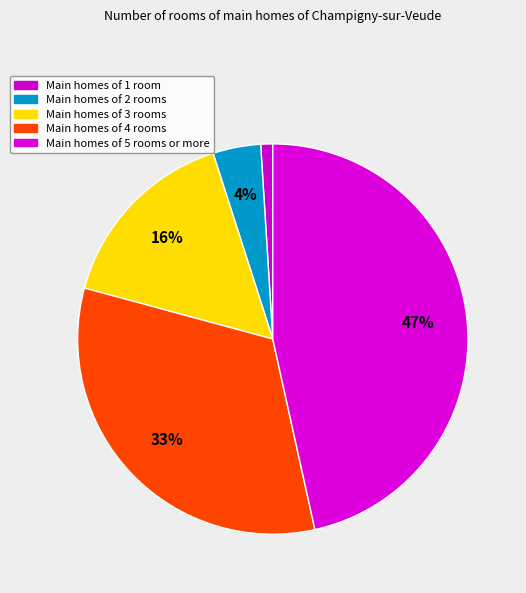

How many slices are in this pie chart?

5